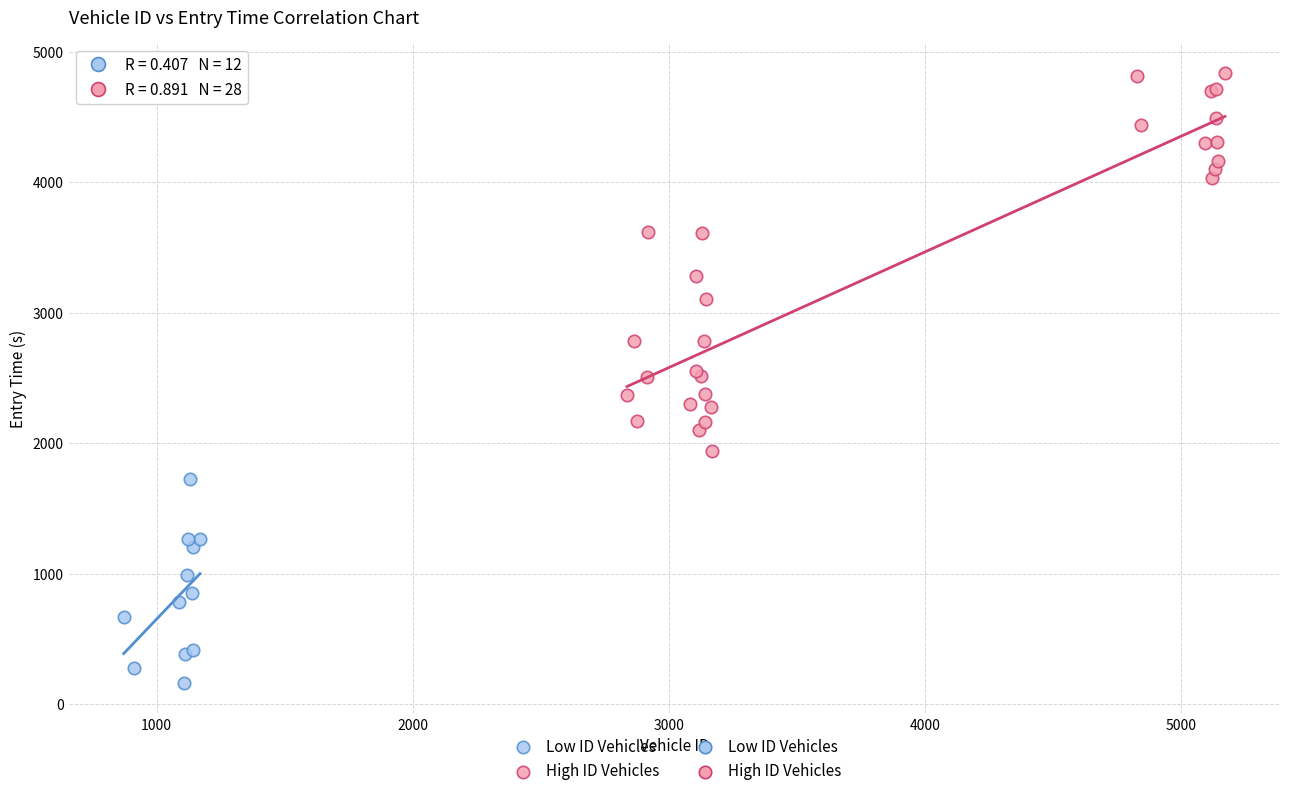

Which series has the widest spread of Y values?

High ID Vehicles